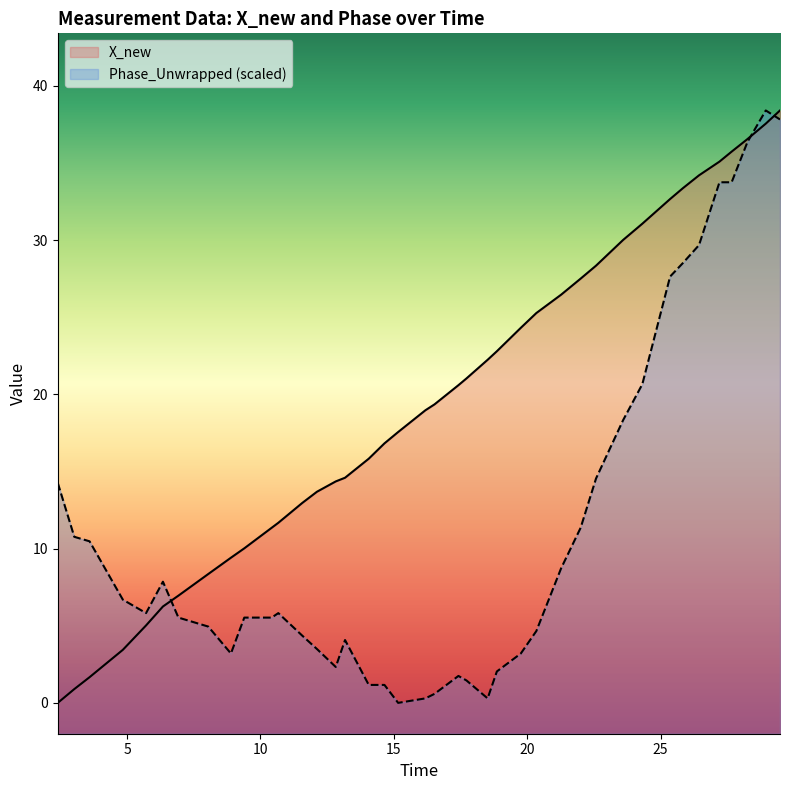

What is the difference between the maximum and minimum values in the time series?

38.4